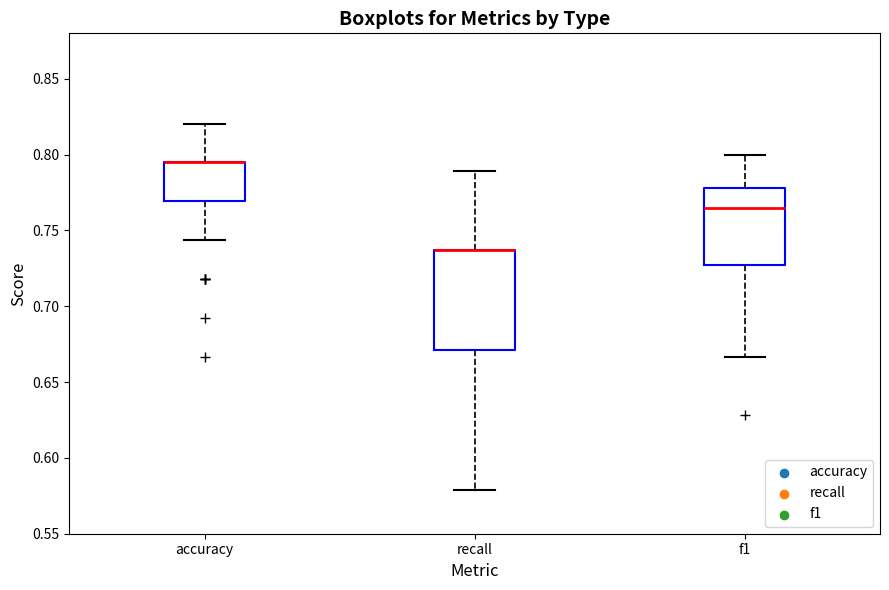

Where does the lower whisker of the box for accuracy end on the y-axis? The values are not printed on the chart, so give them approximately, as read against the axis.

0.745